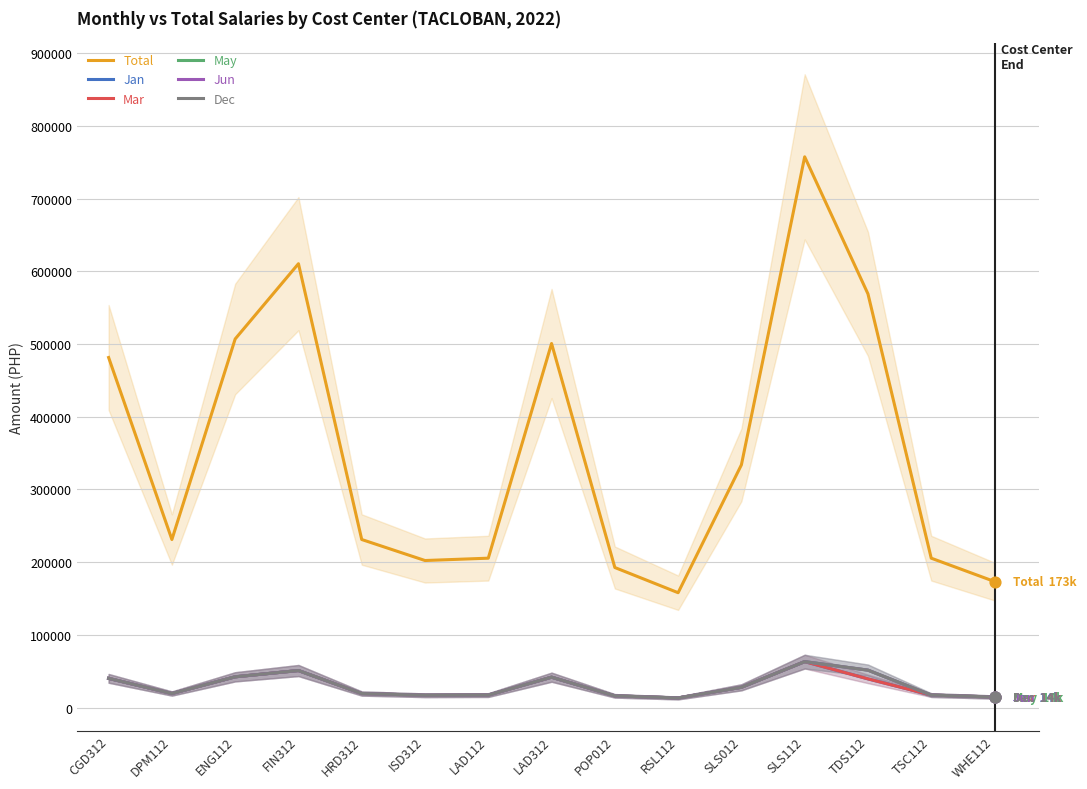

Which series has the largest total across all categories?

Total